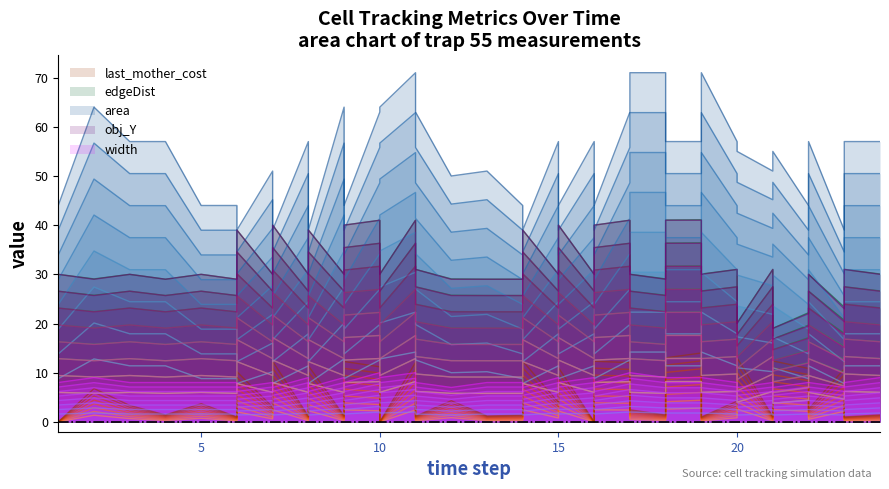

What is the difference between the maximum and second lowest values in the width series?

0.9